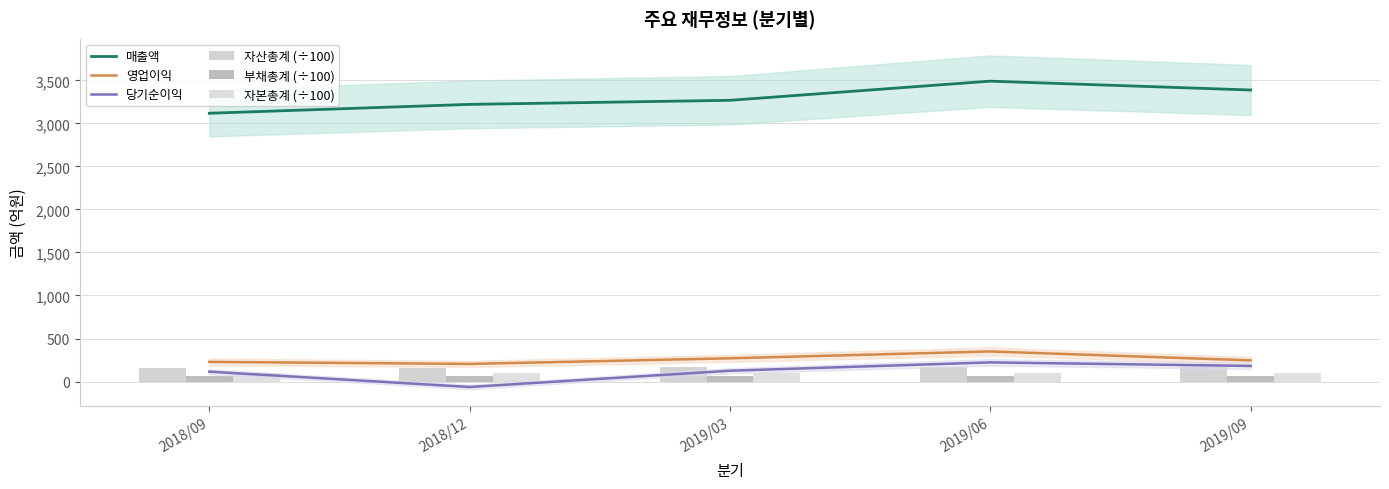

Reading right to left, transcribe all the data shown in this chart.

매출액: 2019/09=3387.3	2019/06=3490.2	2019/03=3267.8	2018/12=3220.4	2018/09=3117.3
영업이익: 2019/09=245.9	2019/06=349.8	2019/03=270.1	2018/12=204.6	2018/09=228.6
당기순이익: 2019/09=181.1	2019/06=222.5	2019/03=125.6	2018/12=-63.1	2018/09=114.8
자산총계 (÷100): 2019/09=167.2	2019/06=165.6	2019/03=163.3	2018/12=159.2	2018/09=159.6
부채총계 (÷100): 2019/09=66.3	2019/06=66.4	2019/03=65.7	2018/12=62.8	2018/09=61.6
자본총계 (÷100): 2019/09=100.9	2019/06=99.2	2019/03=97.7	2018/12=96.4	2018/09=98.0